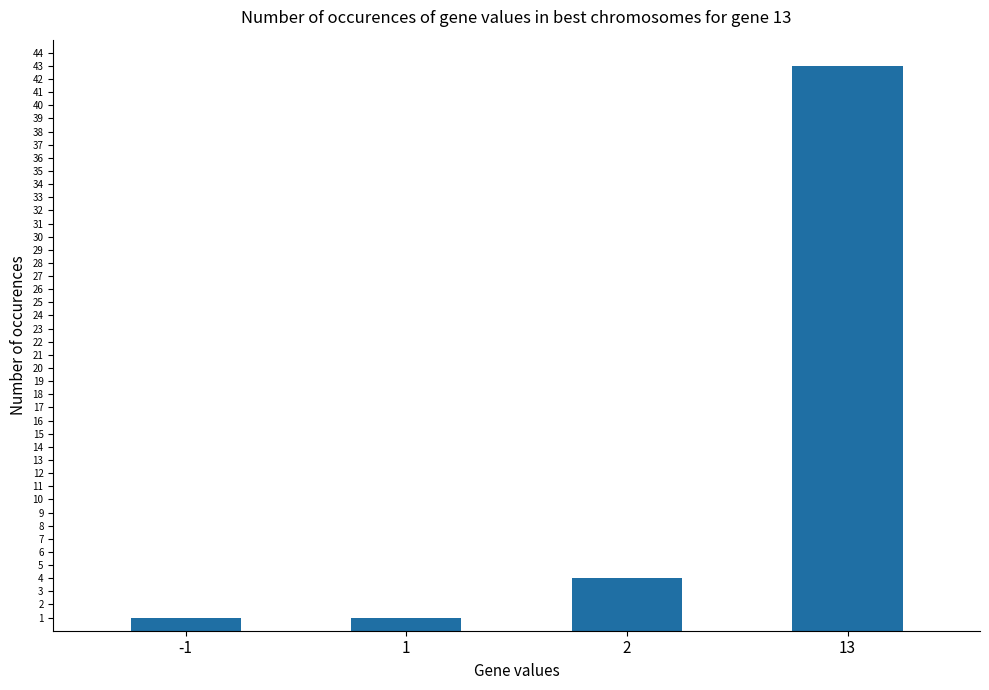

What is the maximum value shown in the chart?

43